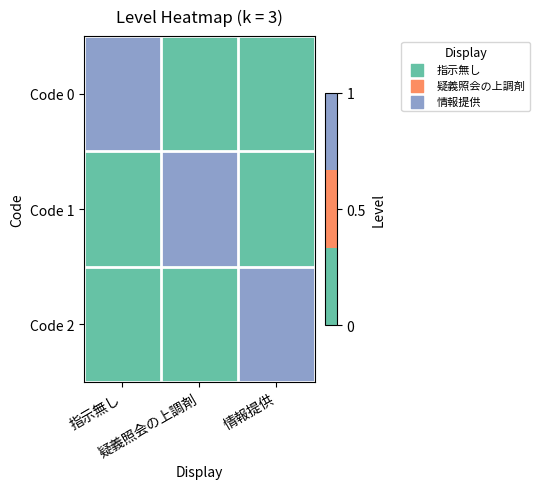

Reading left to right, list all the values displayed in this chart.

Code 0: 指示無し=1	疑義照会の上調剤=0	情報提供=0
Code 1: 指示無し=0	疑義照会の上調剤=1	情報提供=0
Code 2: 指示無し=0	疑義照会の上調剤=0	情報提供=1